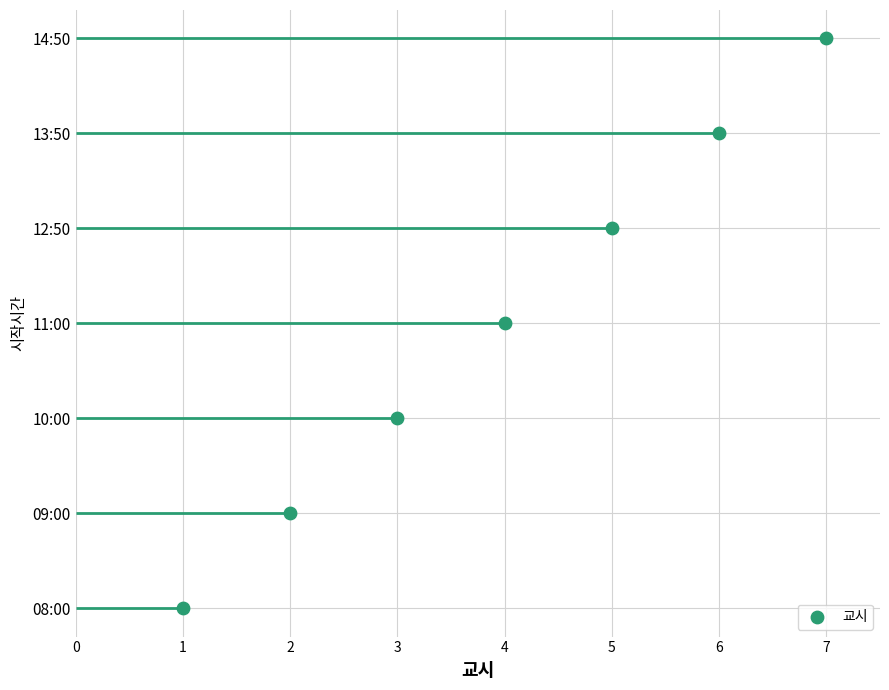

Between 10:00 and 11:00, which is larger?

11:00